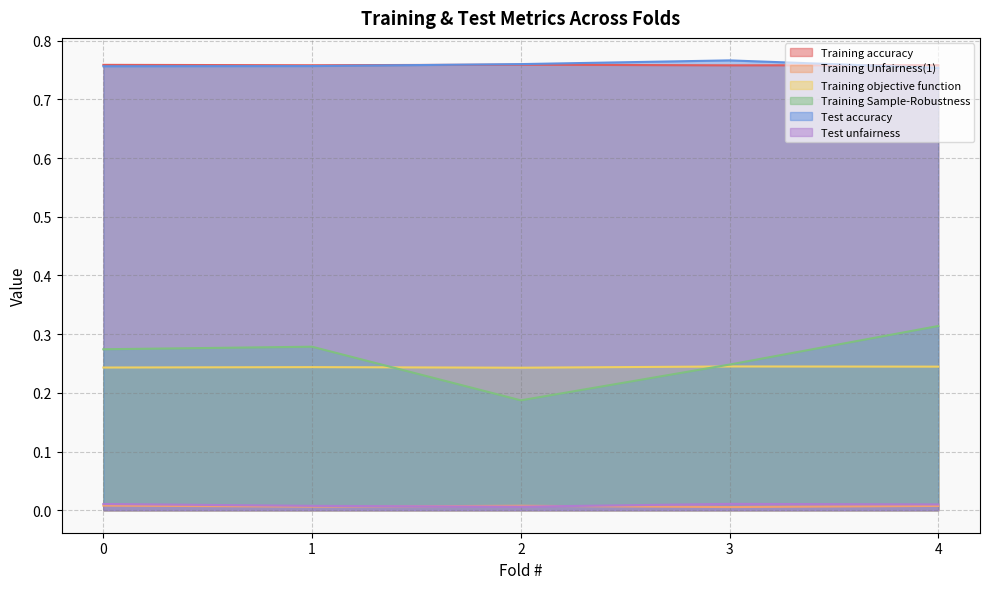

True or false: Training Sample-Robustness has a value of 0.3 at 2.

False